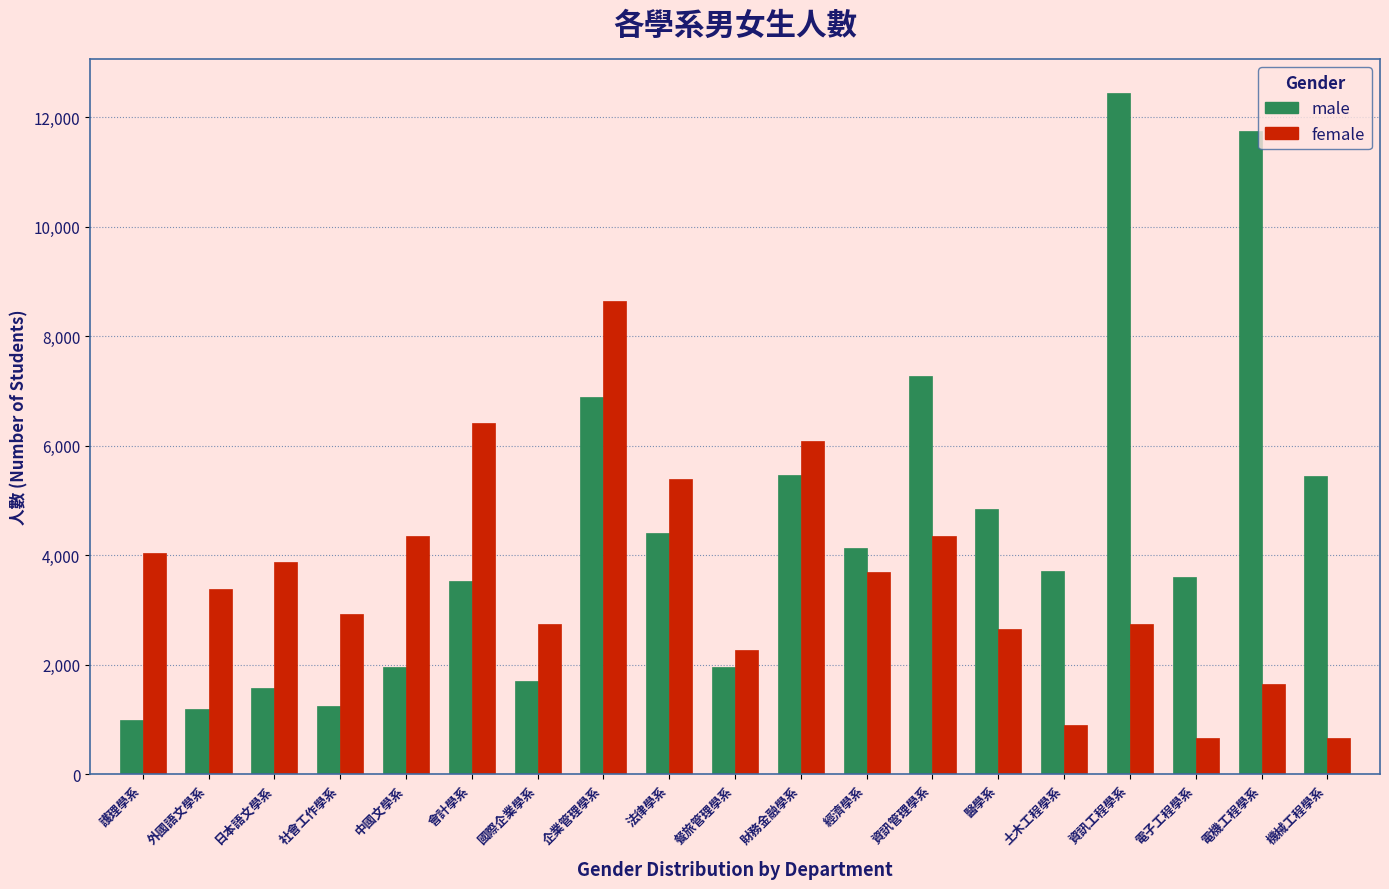

The female series shows 1229 at 財務金融學系. True or false?

False